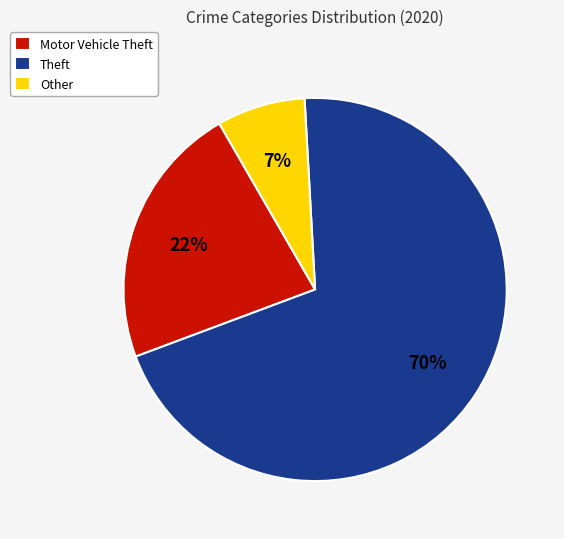

What percentage is the Motor Vehicle Theft slice, to the nearest percent?

22%